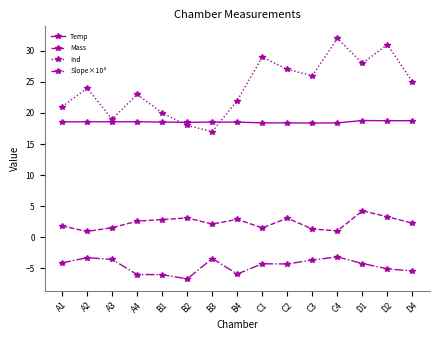

How many lines are shown in the chart?

4